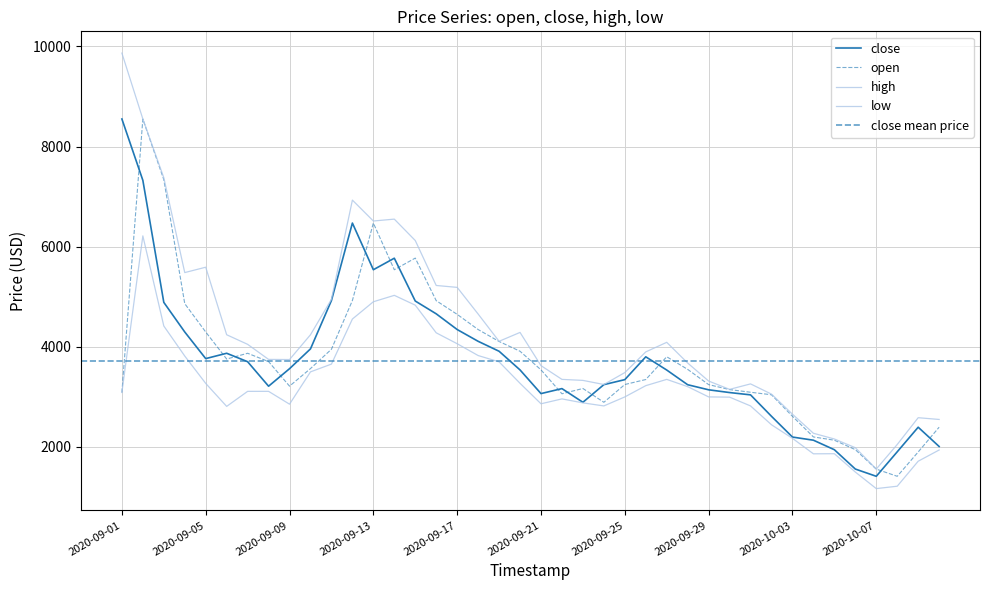

What is the value of the high point at the 9th from the left?

3746.3